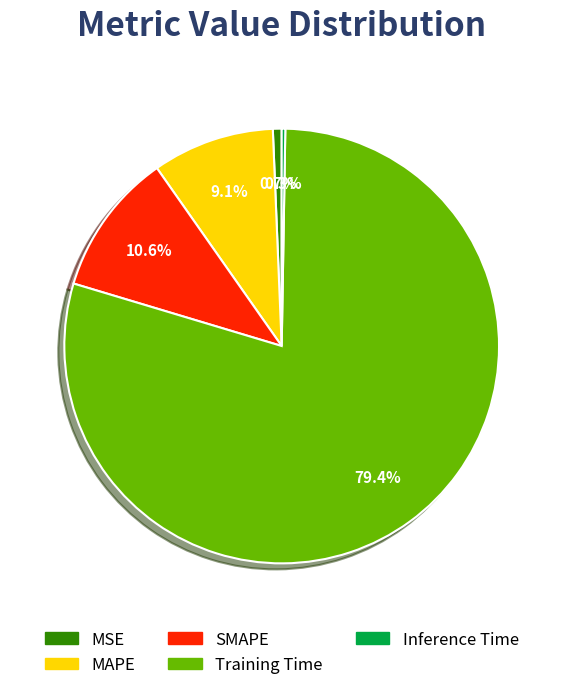

What portion of the pie excludes MAPE?

90.9%